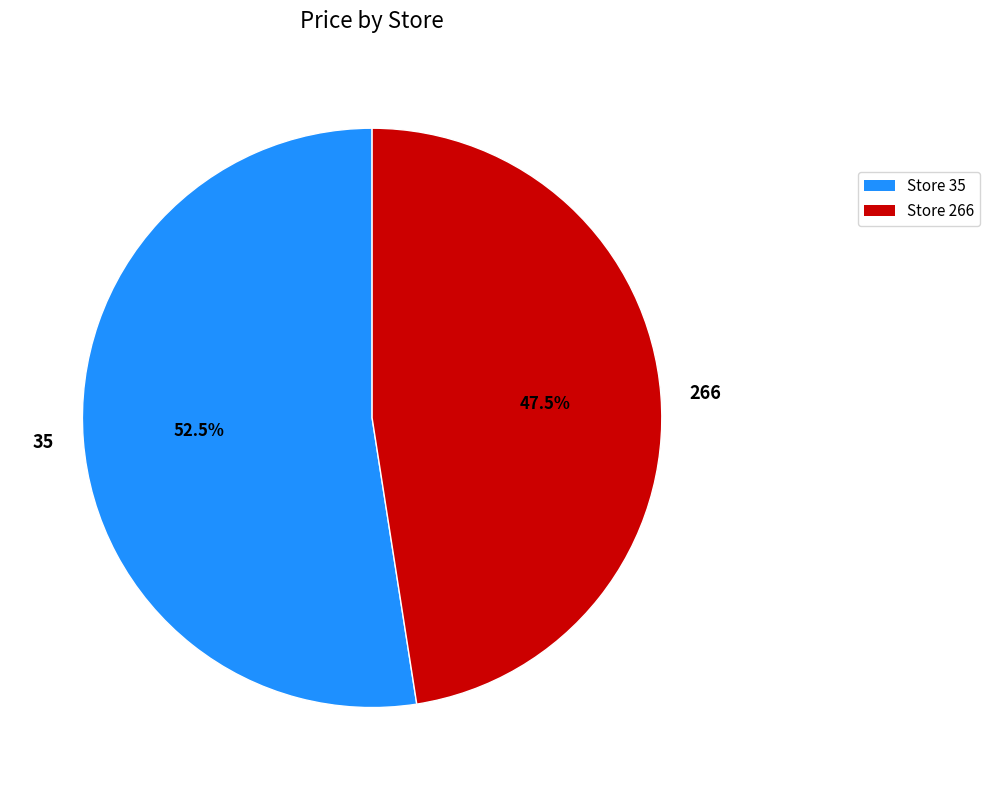

Approximately how many times larger is the value at 35 compared to 266?

1.1